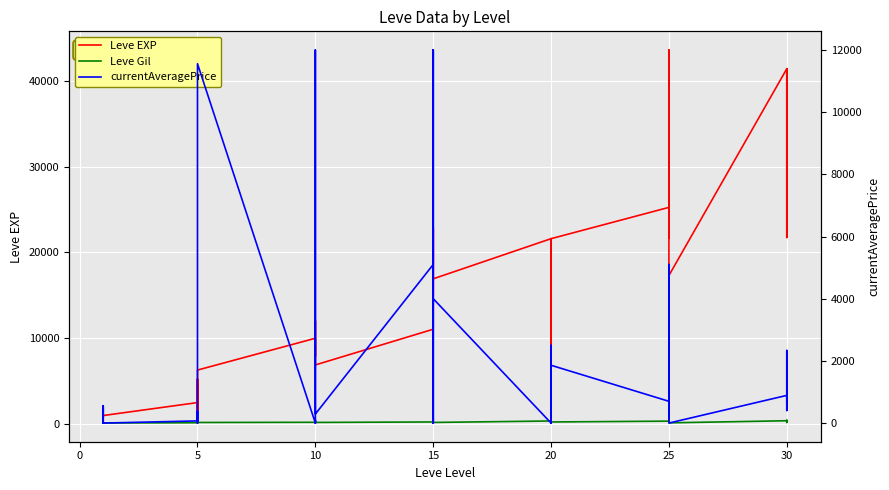

Rank the series by their maximum value, from highest to lowest.

Leve EXP, currentAveragePrice, Leve Gil